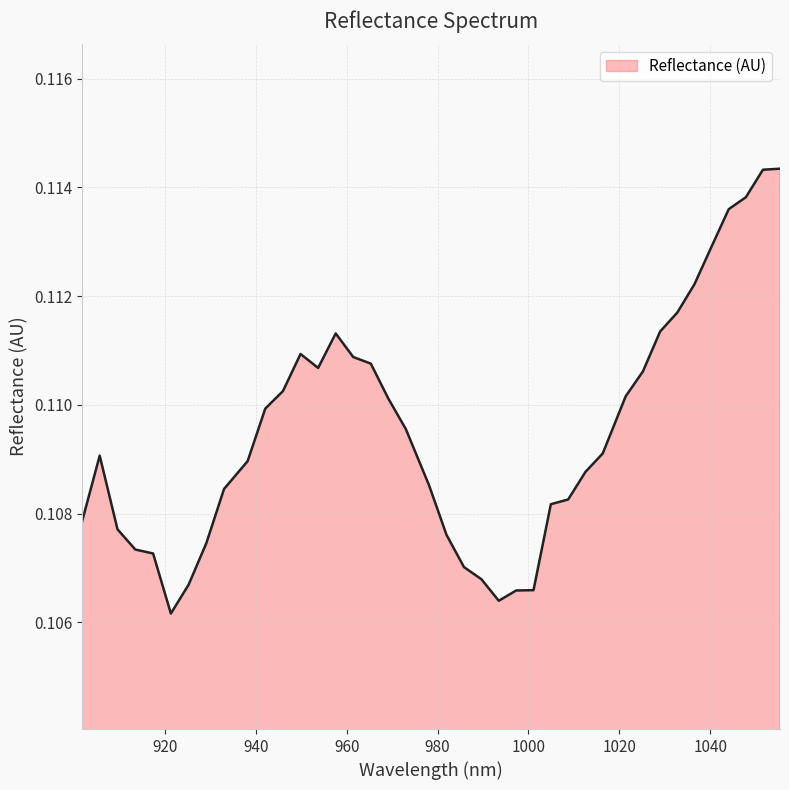

What is the label of the 27th point from the right?

953.688643